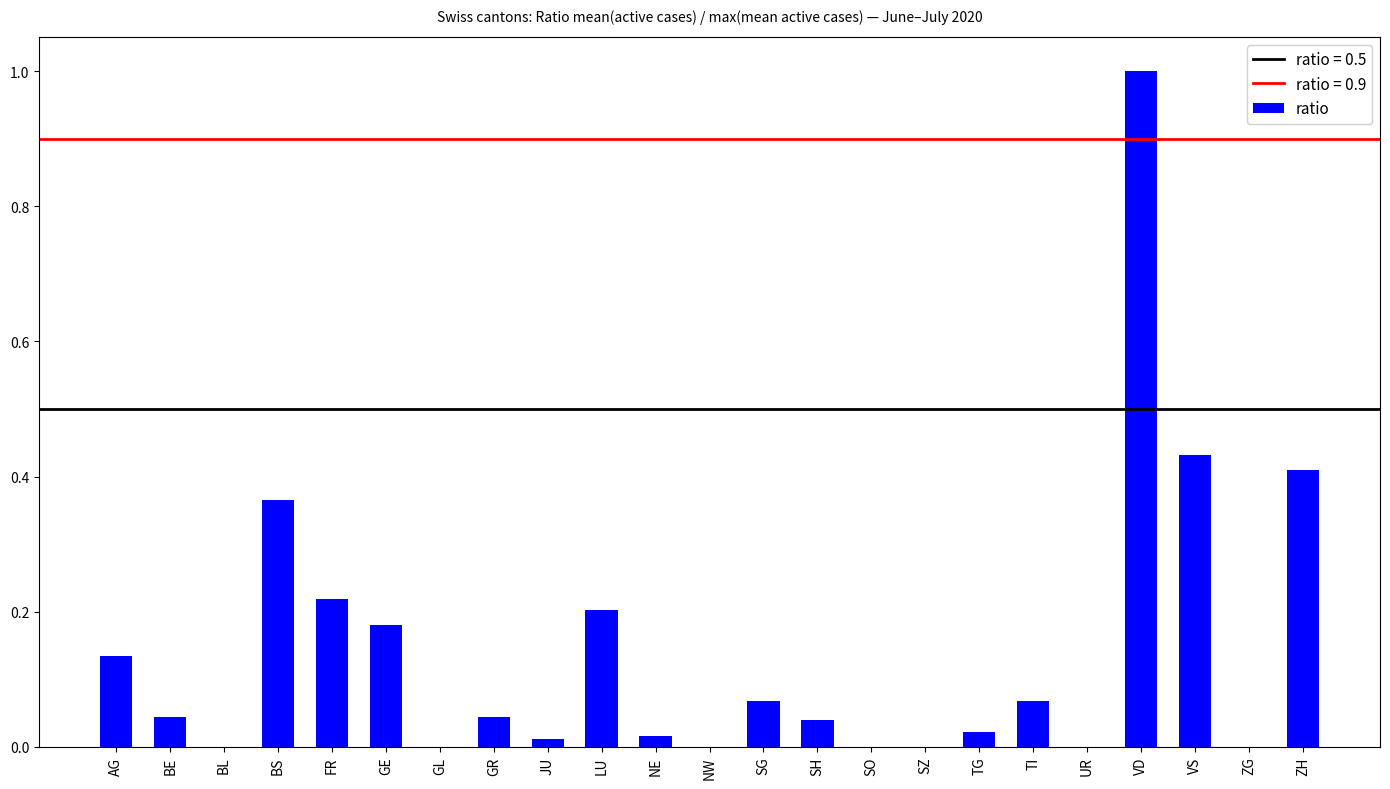

What is the sum of all values?

3.3